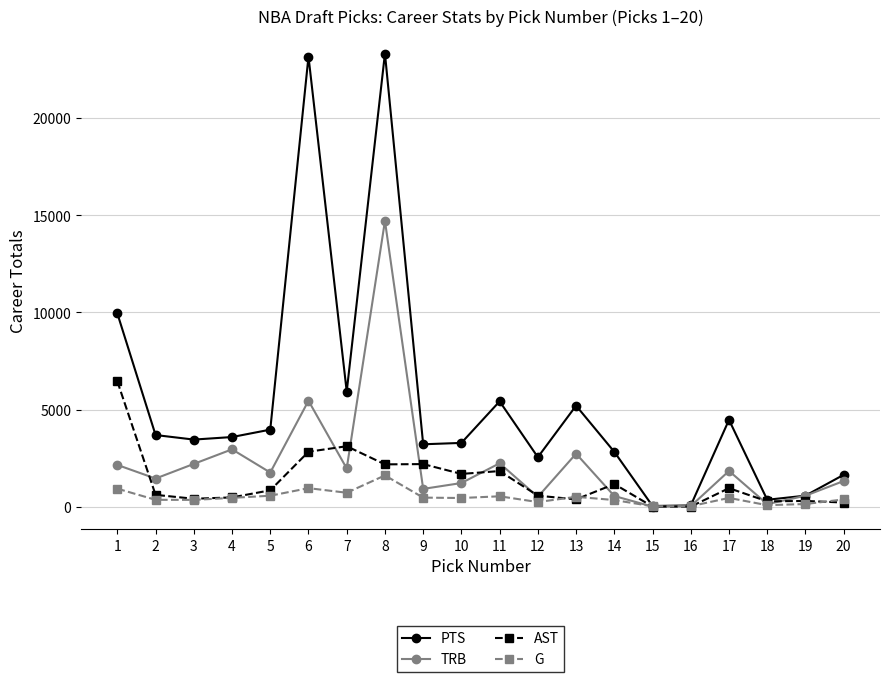

Rank the series at 9 from highest to lowest value.

PTS, AST, TRB, G